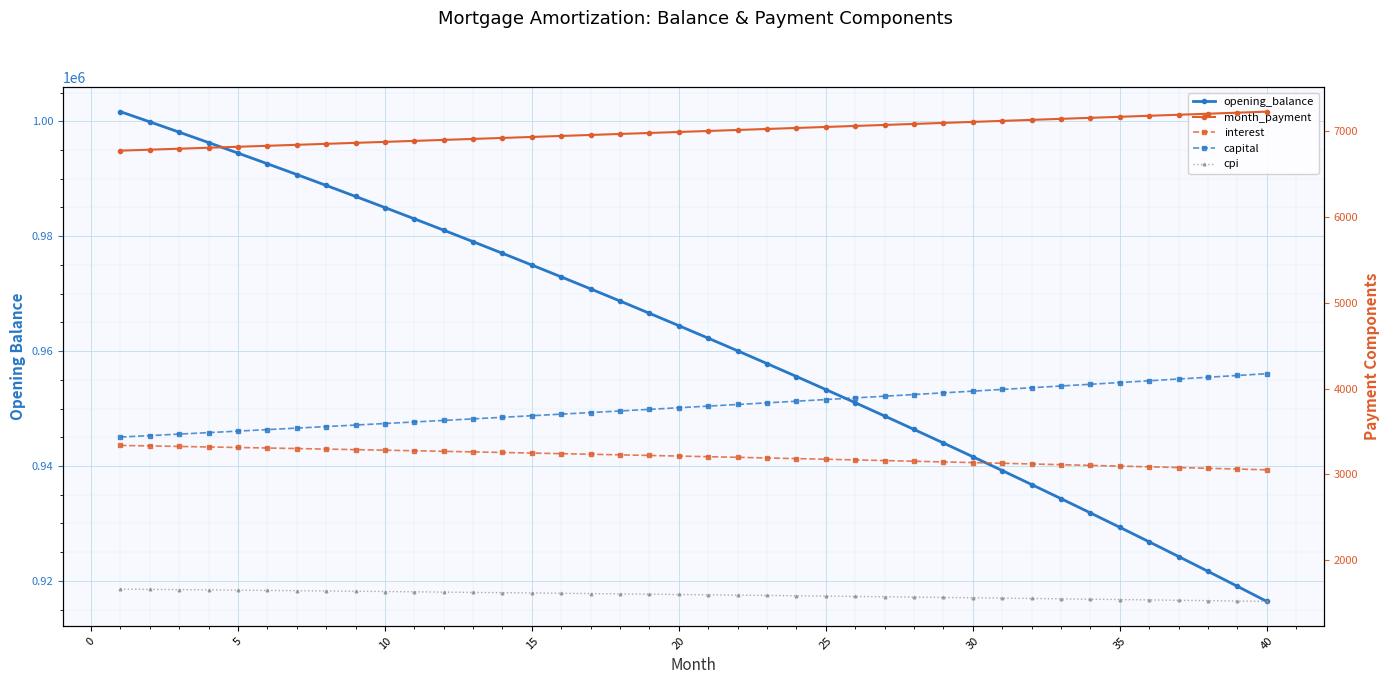

True or false: month_payment has more than 0 interior local peaks.

False